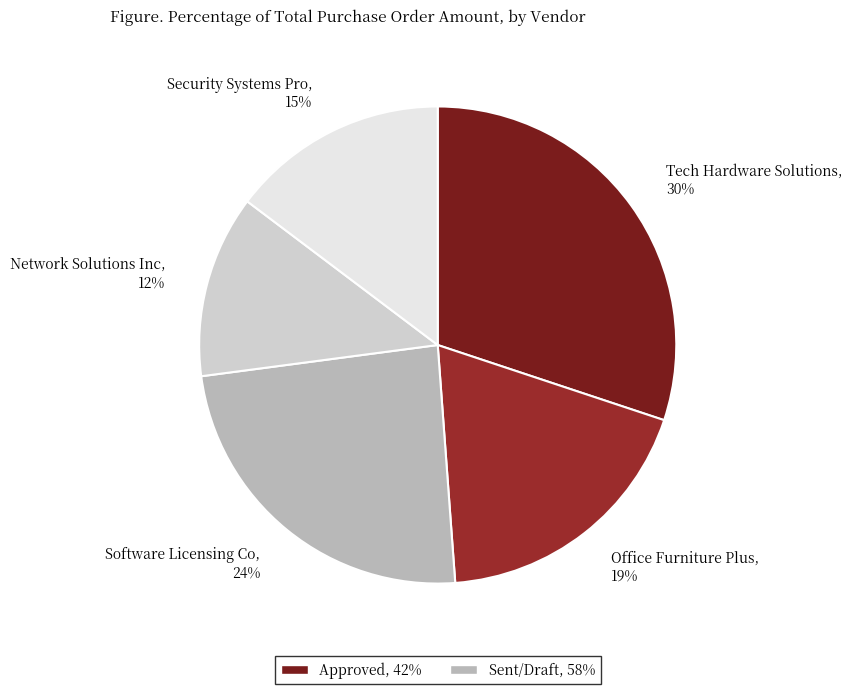

To the nearest percent, what is the difference between the Software Licensing Co and Security Systems Pro slice percentages?

9%